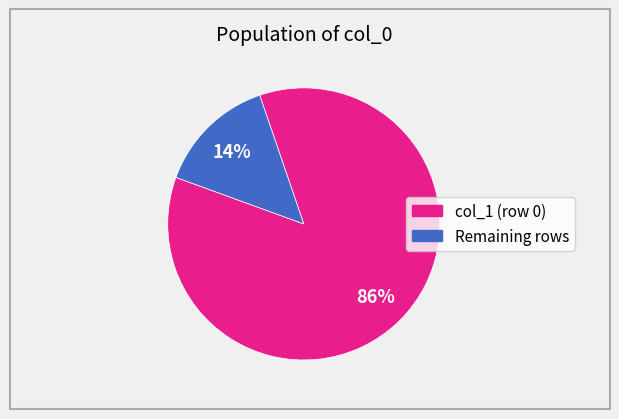

To the nearest percent, what is the difference between the largest and smallest slice percentages?

72%